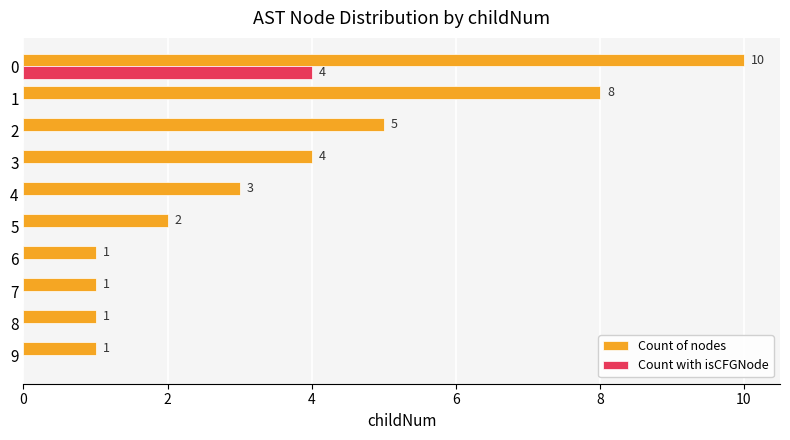

What is the sum of the Count of nodes values at 2 and 8?

6